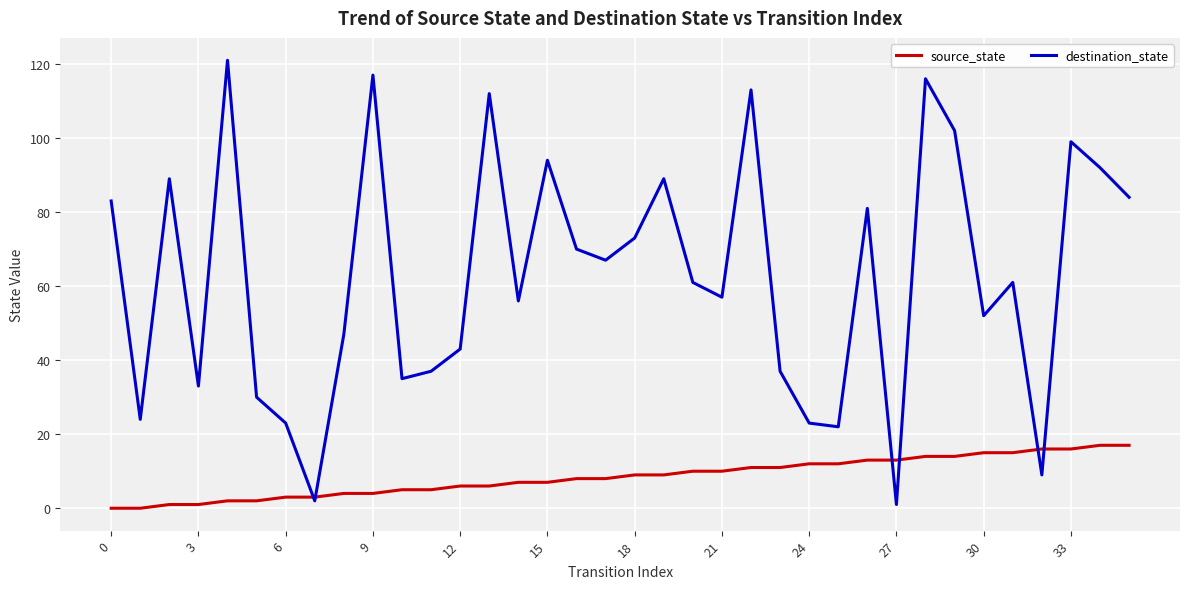

Rank the series by their average value, from lowest to highest.

source_state, destination_state